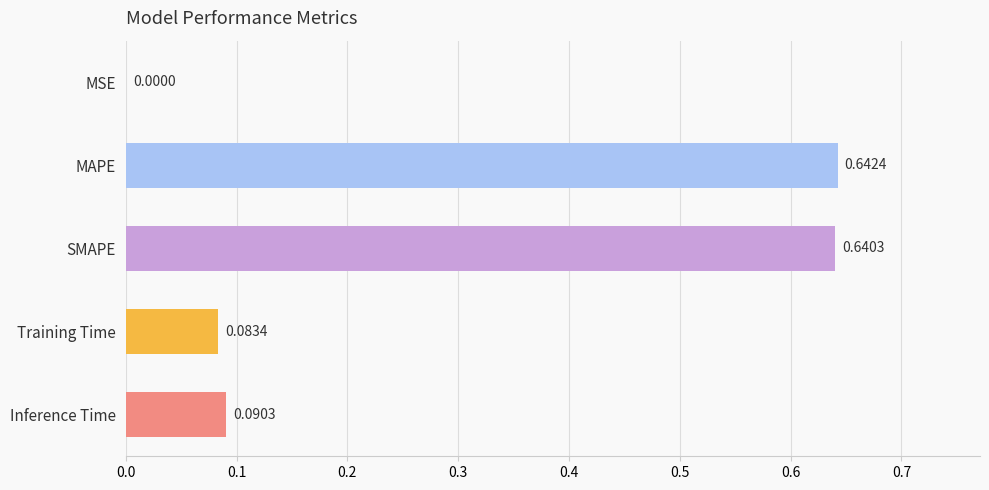

How many distinct data groups are displayed?

1